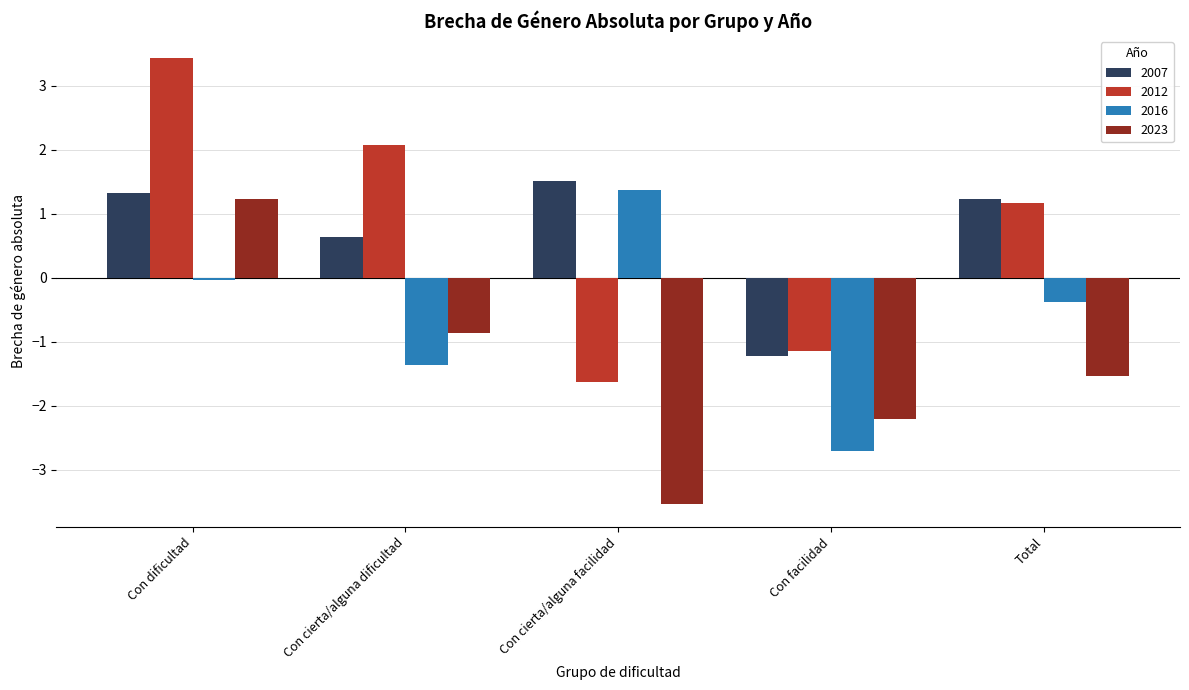

At how many categories does at least one series exceed 0?

4